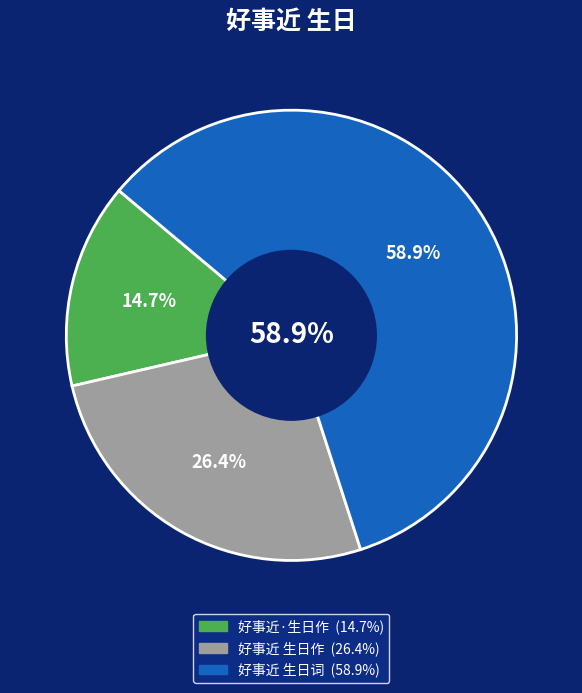

Which category has the smallest portion of the pie?

好事近·生日作